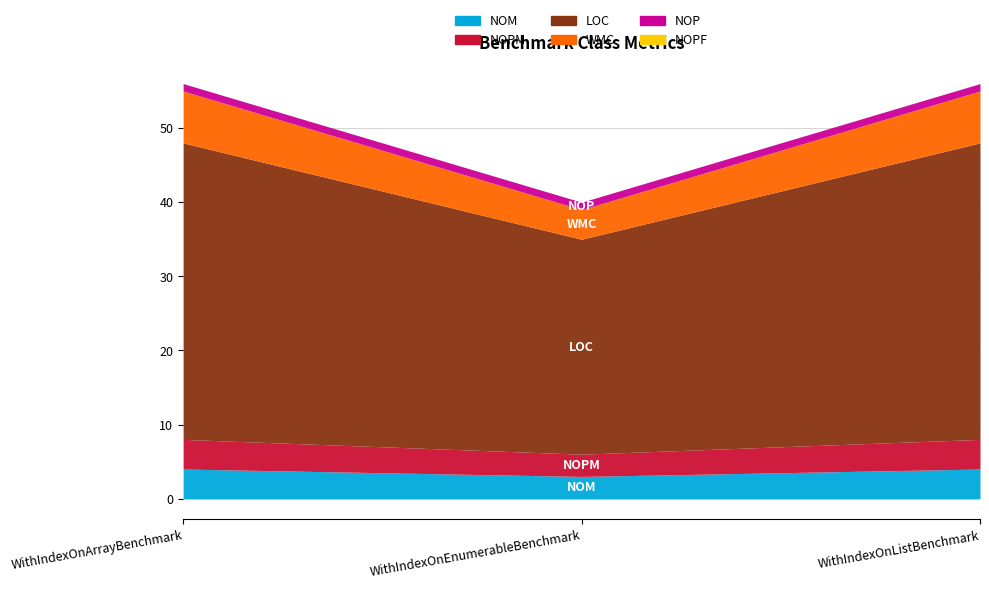

What position from the right is WithIndexOnArrayBenchmark?

3